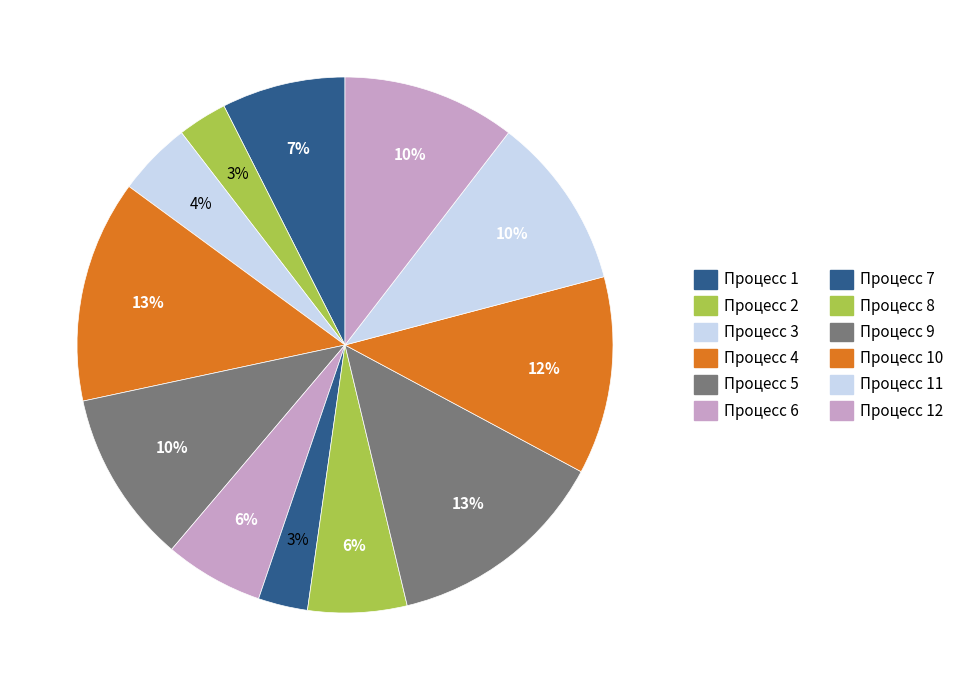

Which slice is the largest?

4